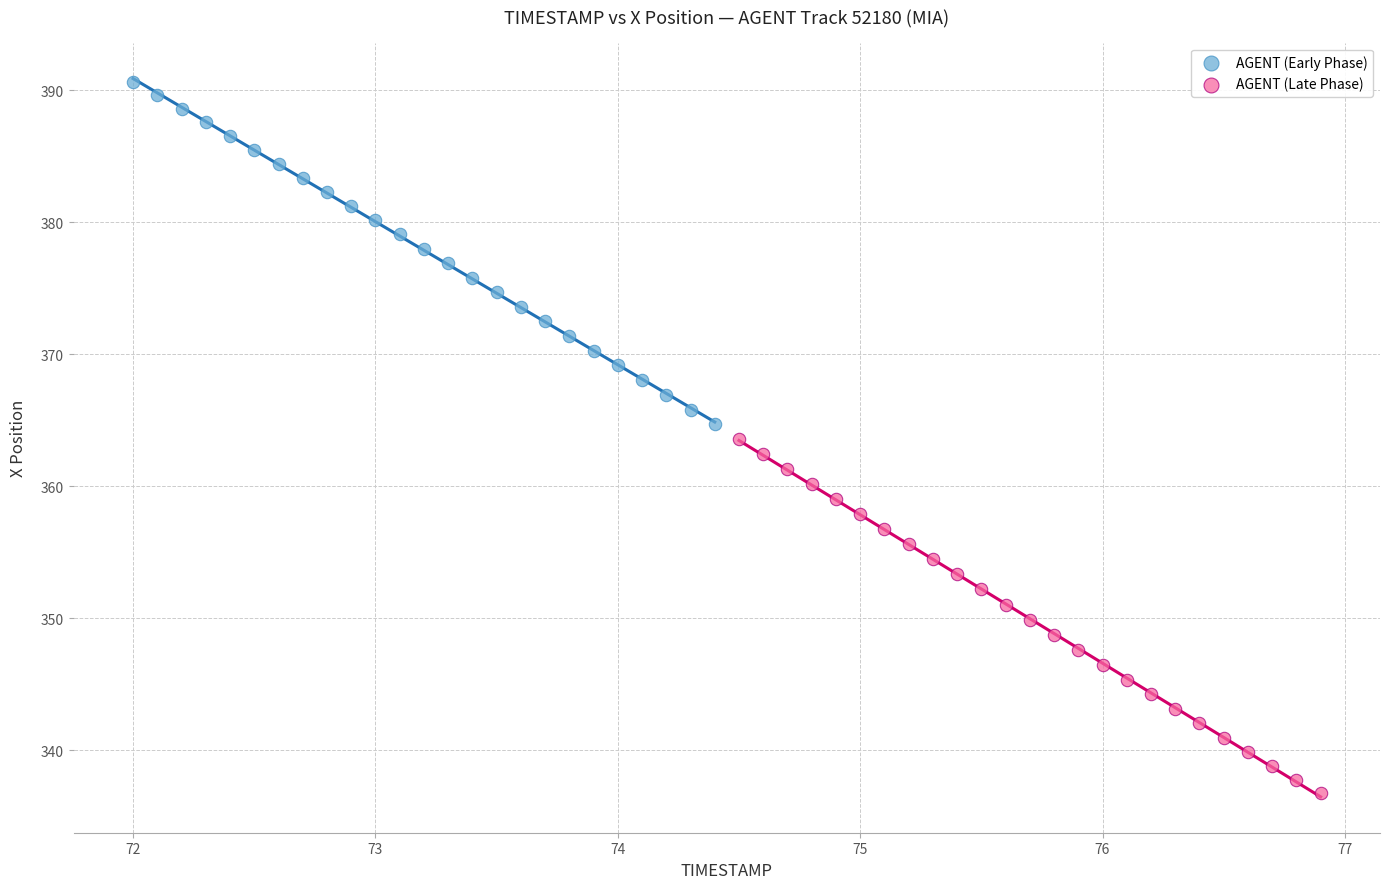

Which series contains the lowest Y value?

AGENT (Late Phase)